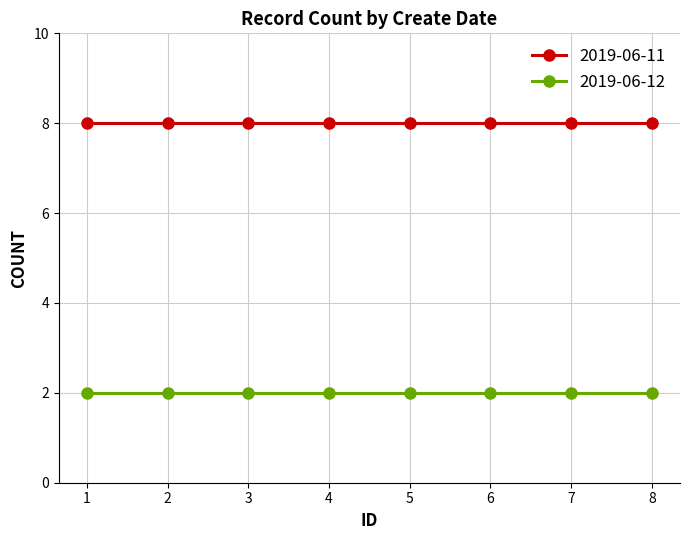

True or false: 2019-06-11 and 2019-06-12 intersect in this chart.

False